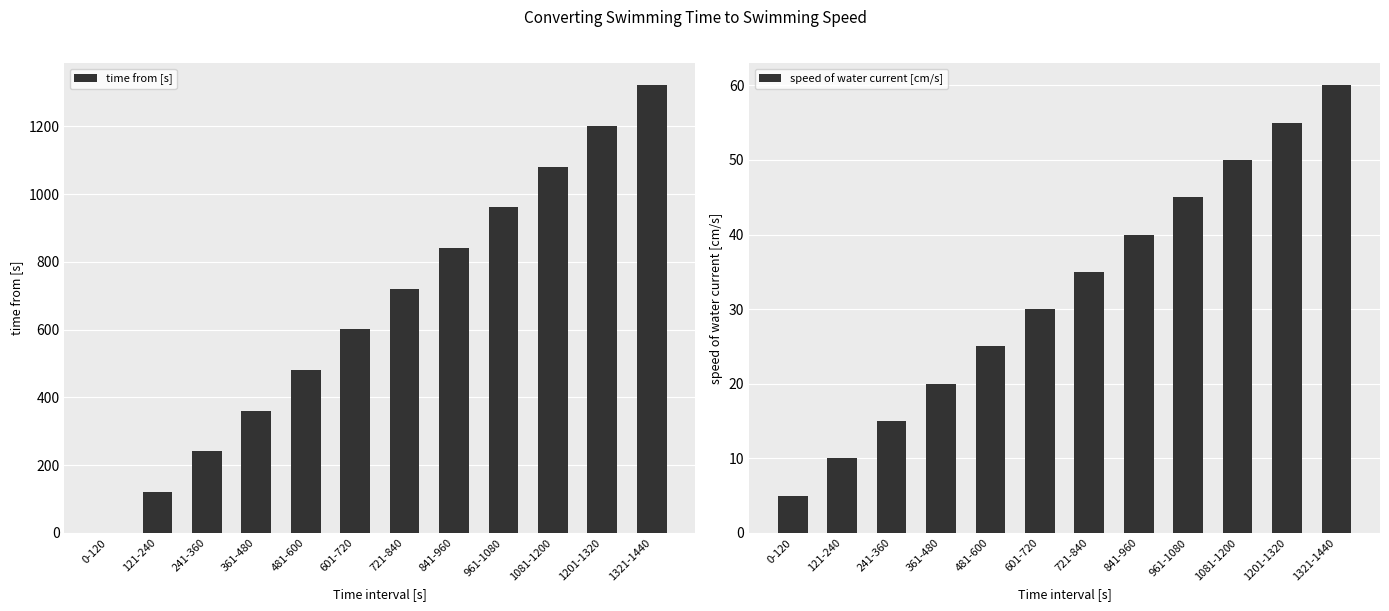

What is the maximum value shown in the chart?

1321